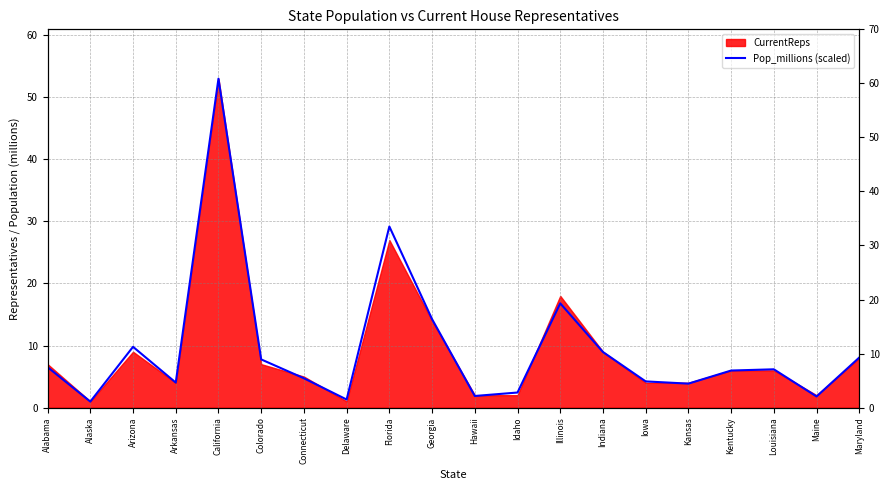

At which category does the data reach its first local peak?

Arizona